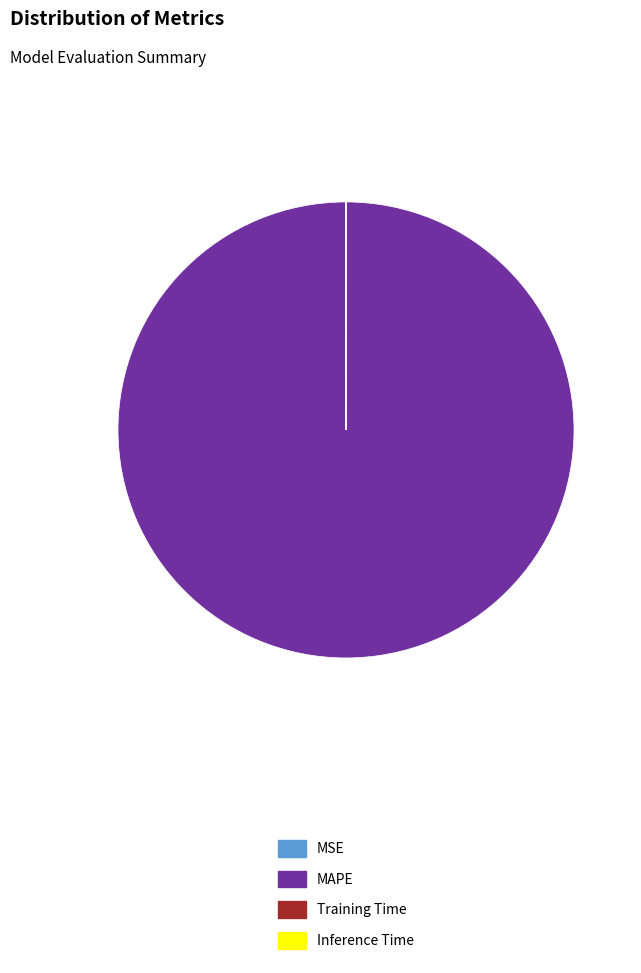

Which category has the biggest portion of the pie?

MAPE